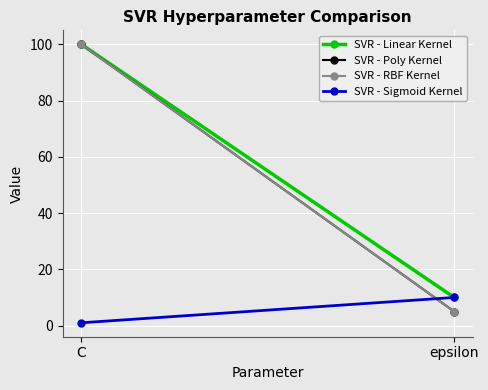

What is the spread (max minus min) of values at epsilon?

5